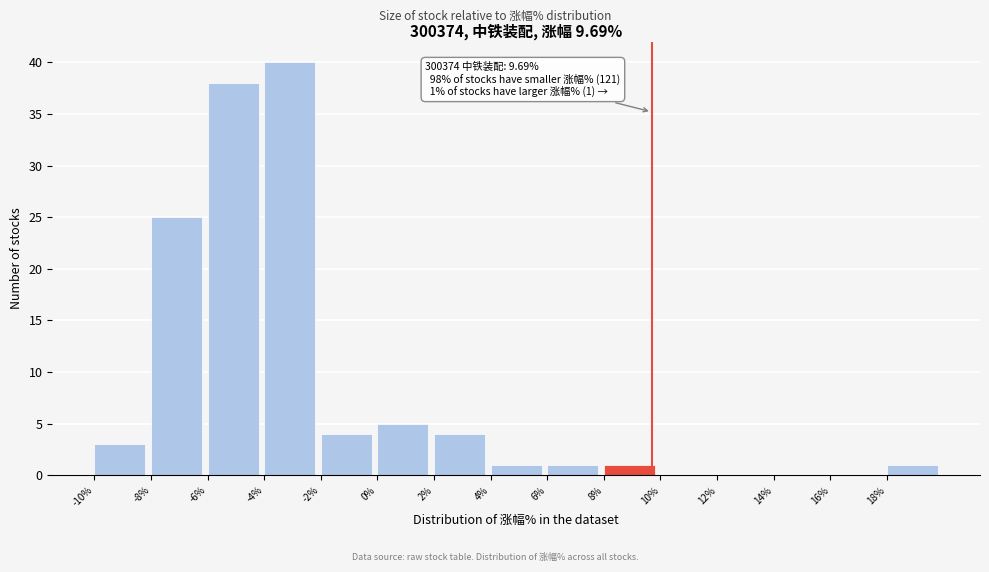

Over which range of the x-axis is the bar tallest?

-4 to -2